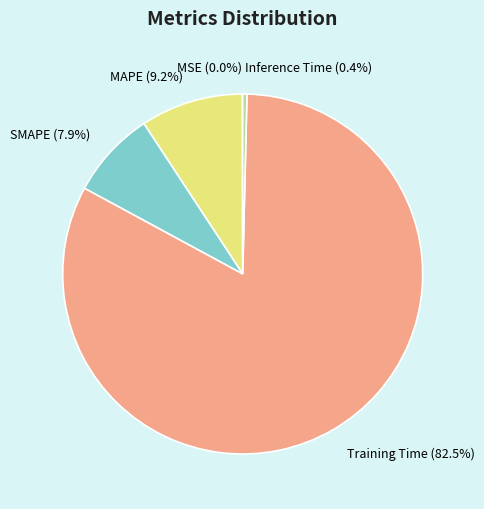

Combined, what portion of the pie is Inference Time and MAPE?

9.6%